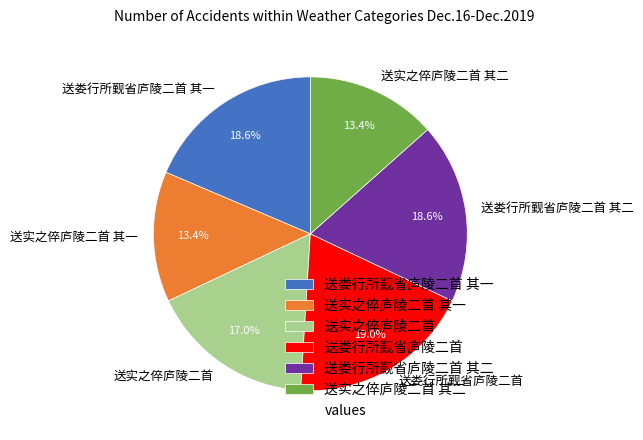

To the nearest percent, what is the average slice percentage?

17%